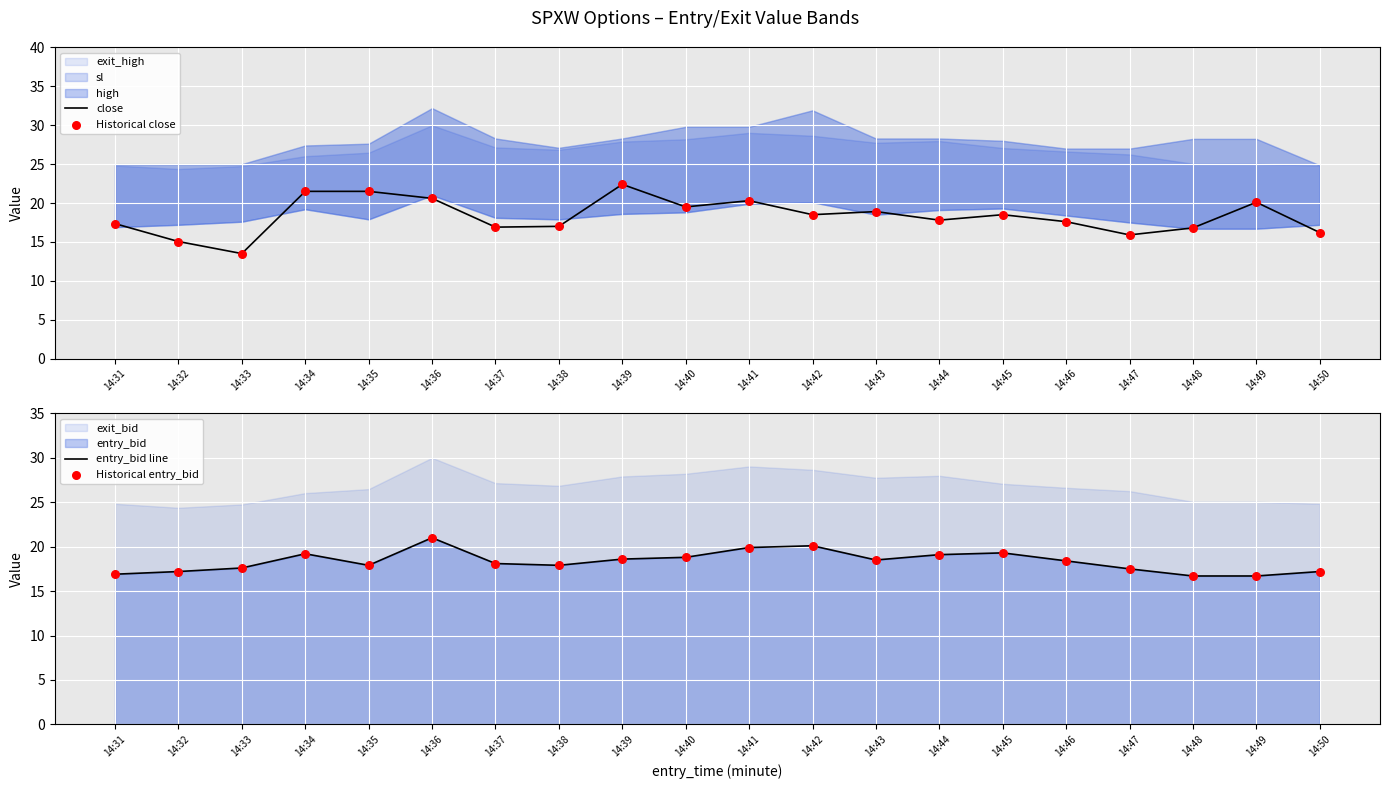

True or false: close has a value of 9.3 at 14:32.

False